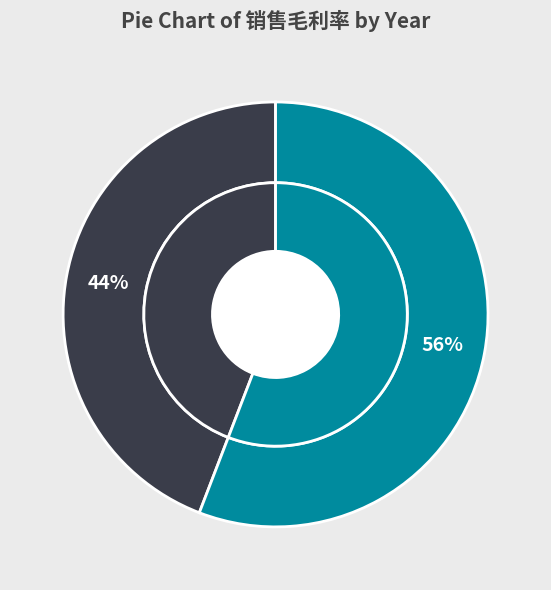

What is the smallest slice in the pie chart?

2011